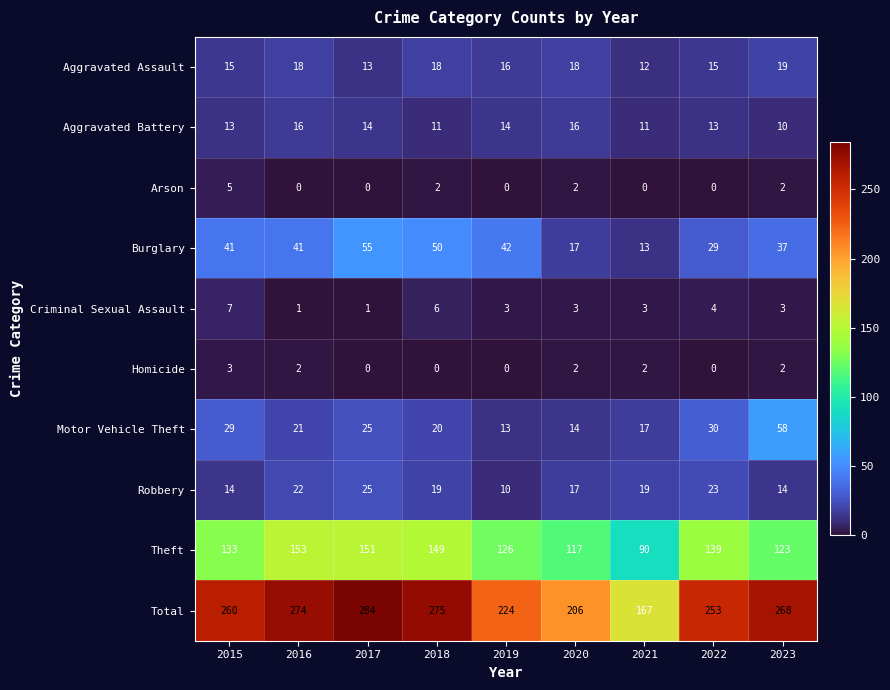

What is the difference between the maximum and minimum values in the Robbery series?

15